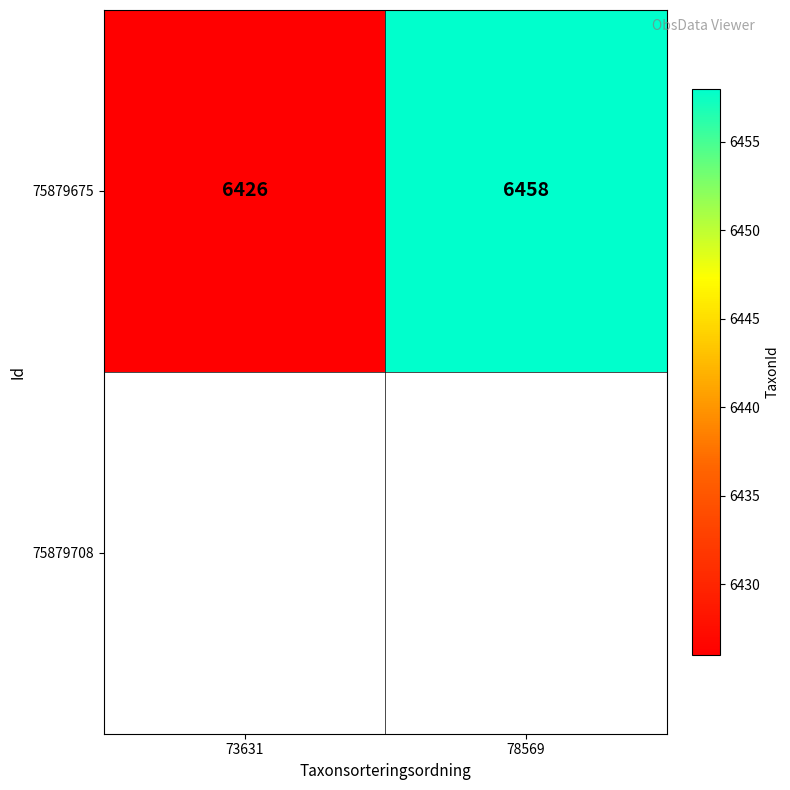

Which has a higher value, 78569 or 73631?

78569